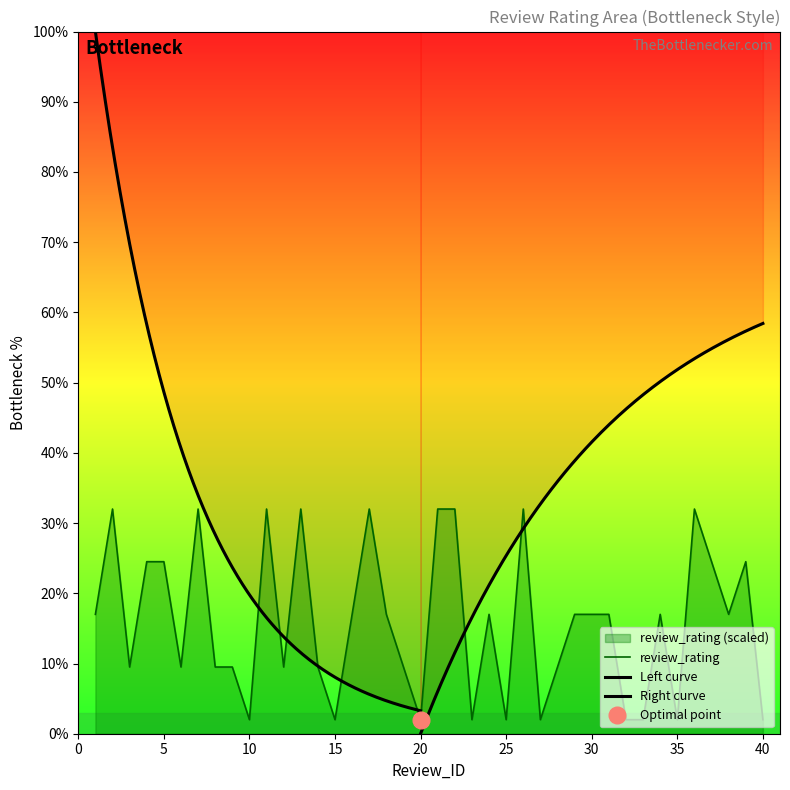

What is the sum of all values?

635.0